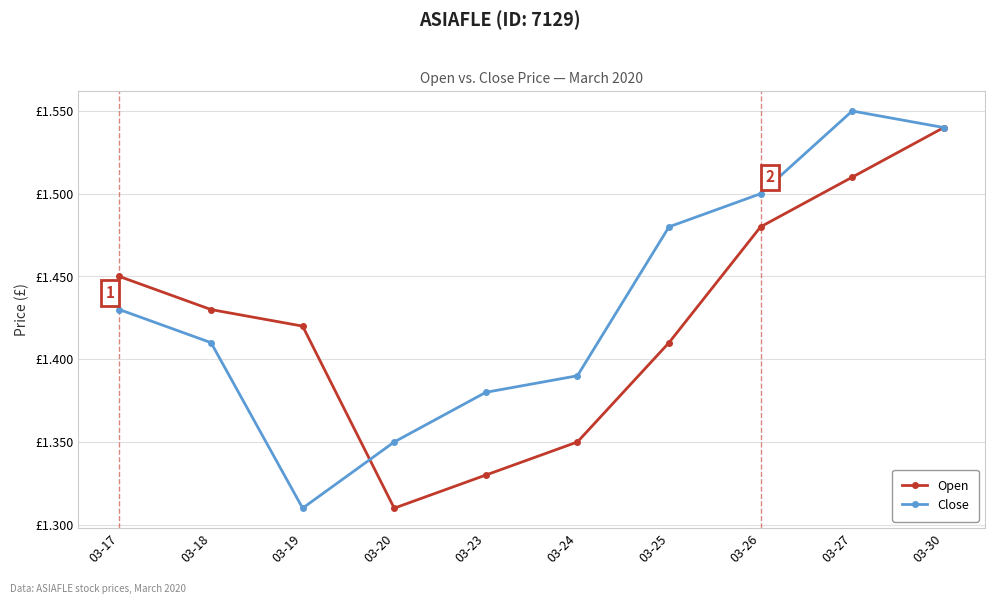

Does the chart have visible grid lines?

Yes